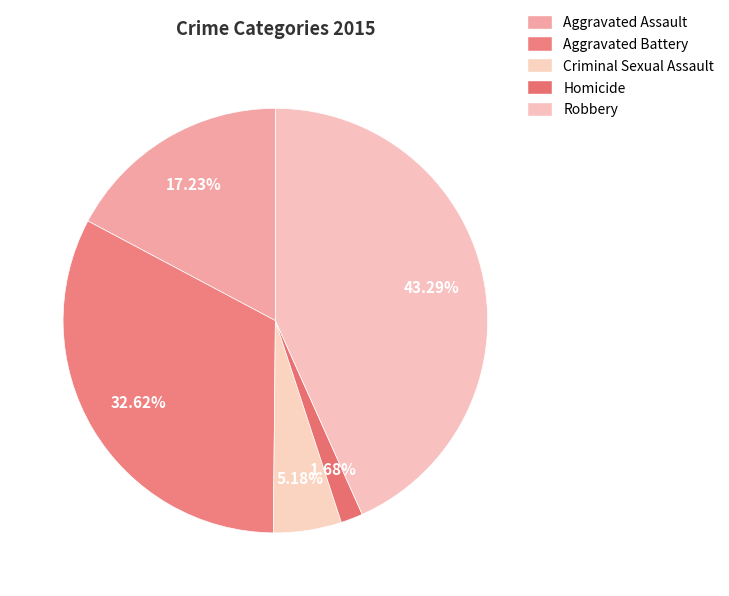

Rank the categories by value from highest to lowest.

Robbery, Aggravated Battery, Aggravated Assault, Criminal Sexual Assault, Homicide